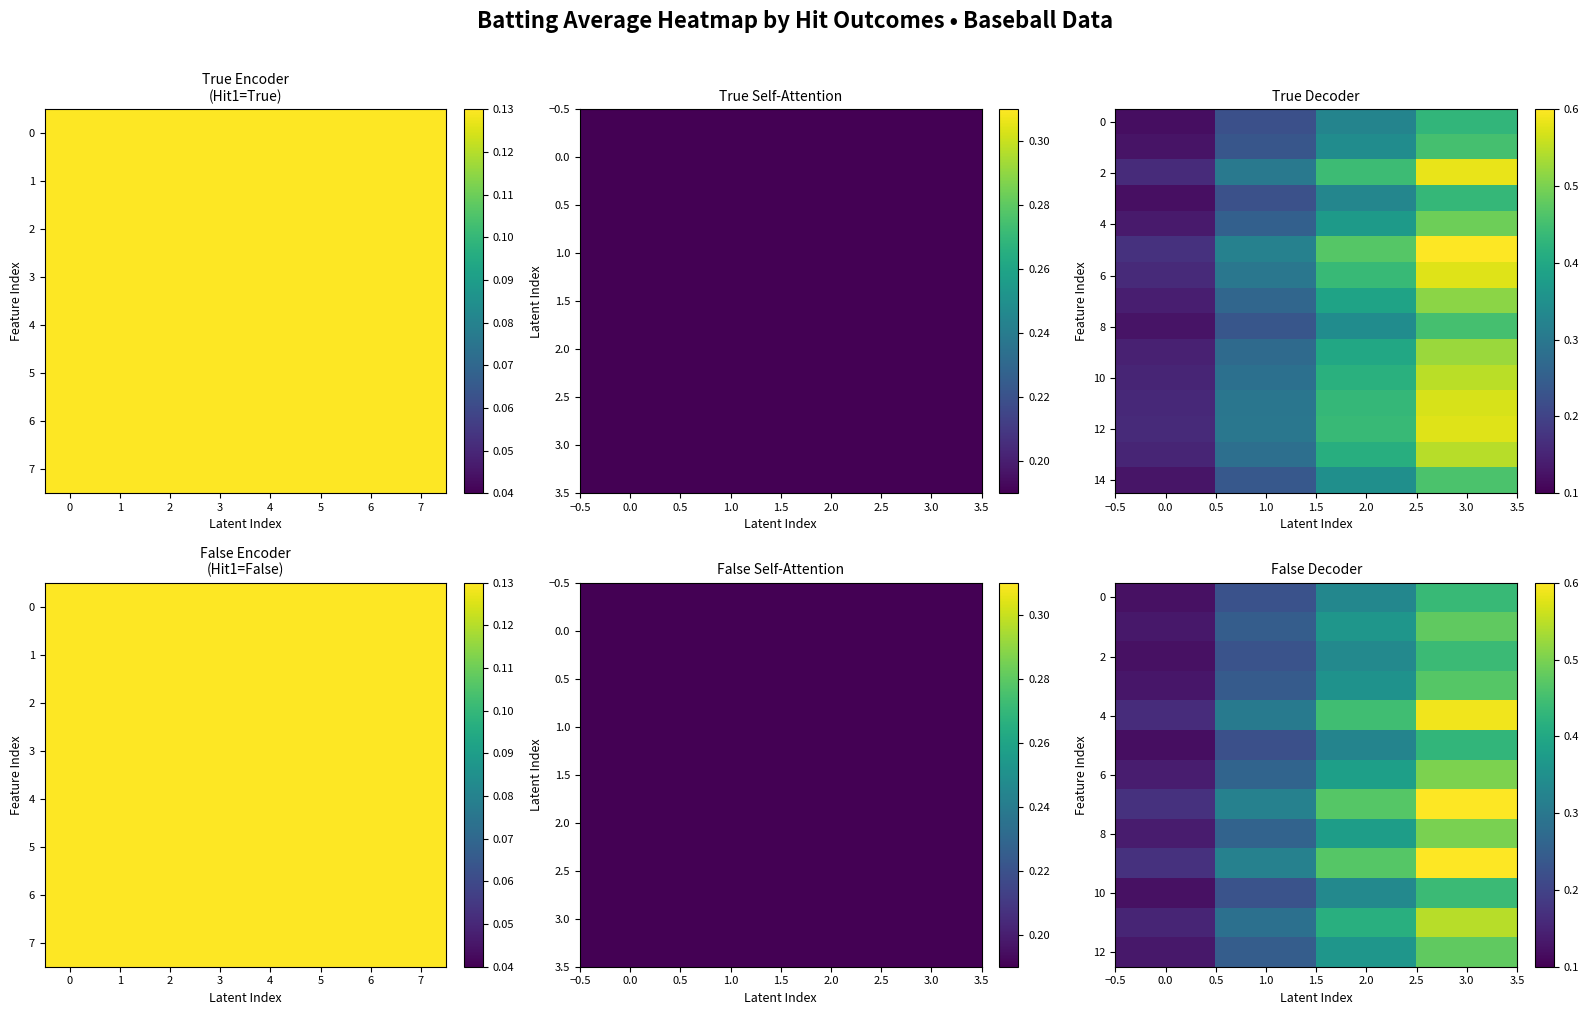

What is the difference between the maximum and minimum values in the 14 series?

0.3